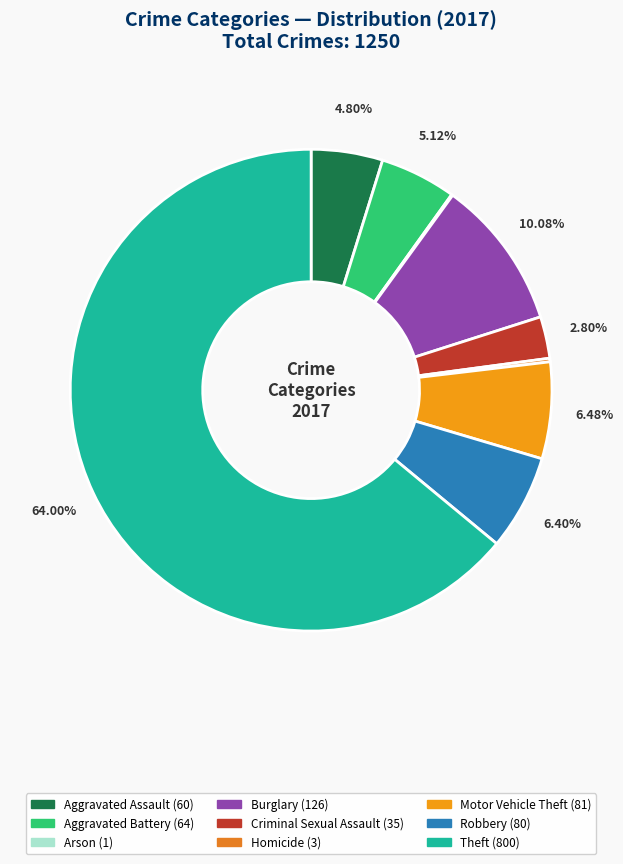

To the nearest percent, what is the difference between the Motor Vehicle Theft and Burglary slice percentages?

4%